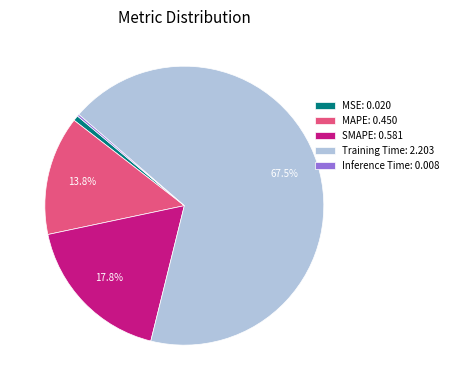

Is there any slice that represents more than half of the pie?

Yes